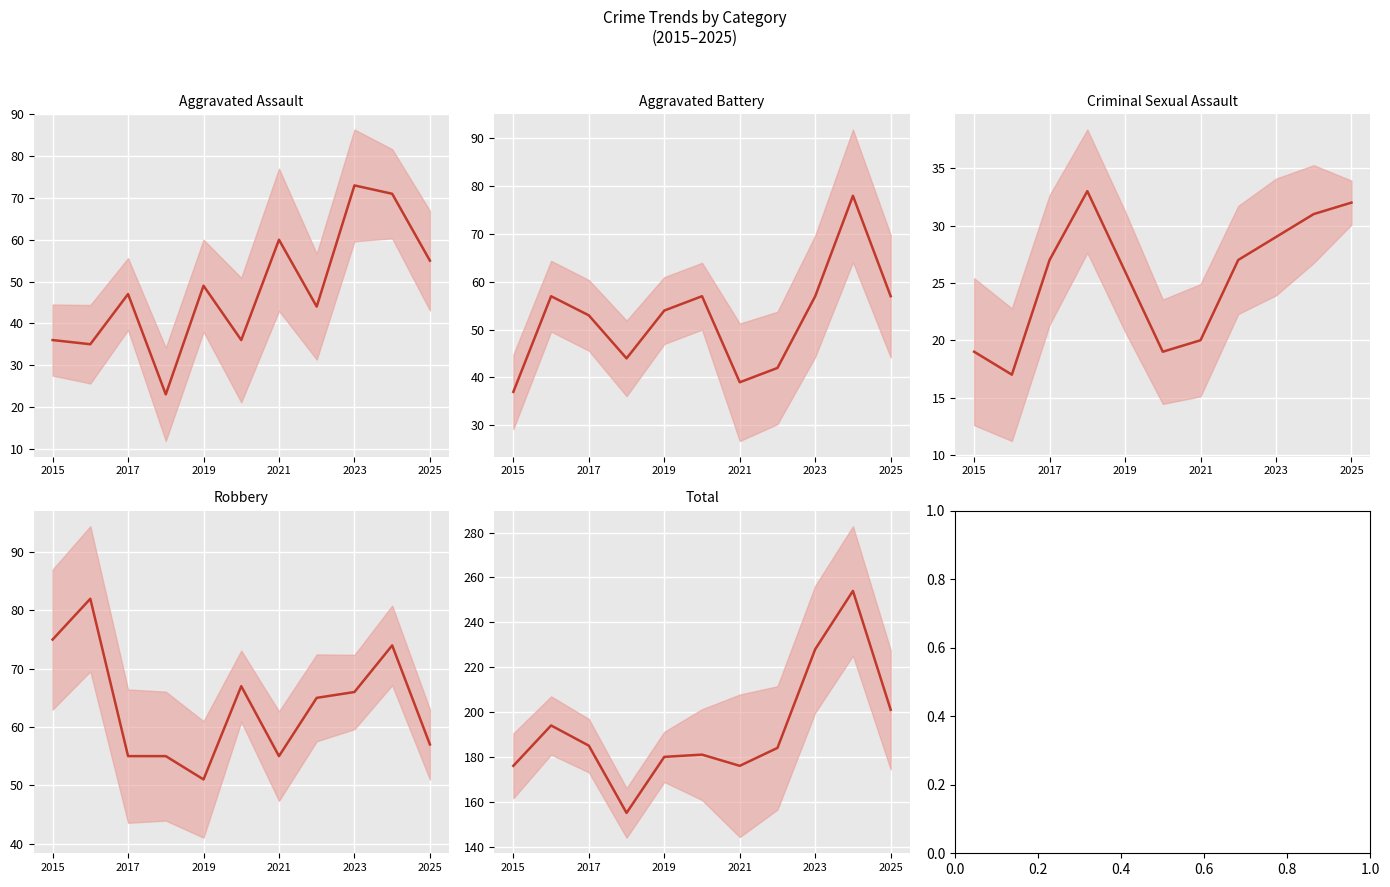

What position from the left is 2021?

4